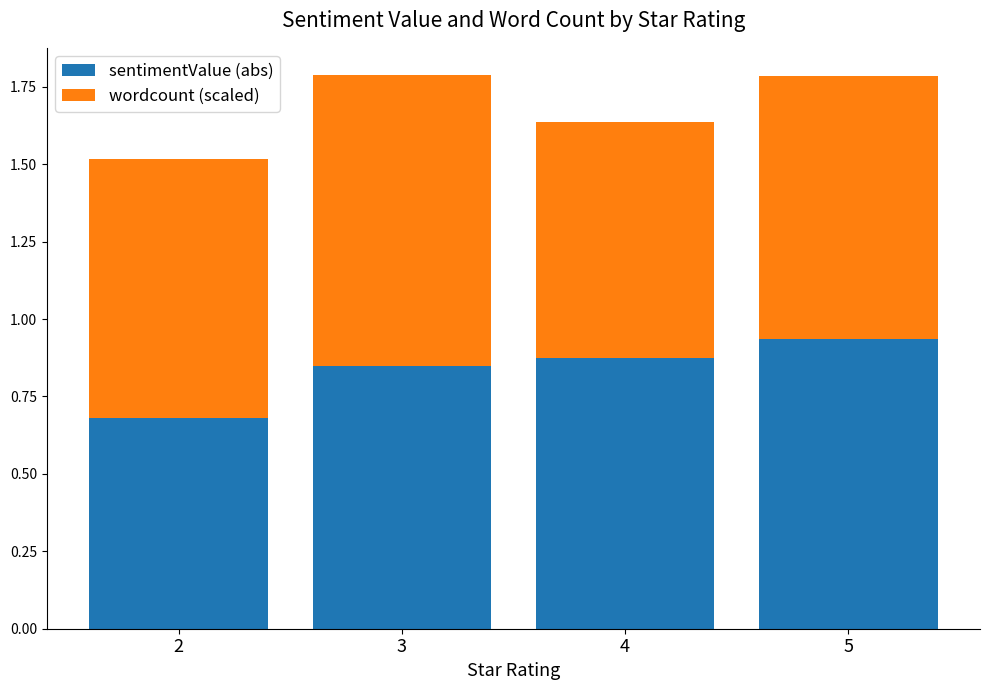

How many series are shown in this chart?

2